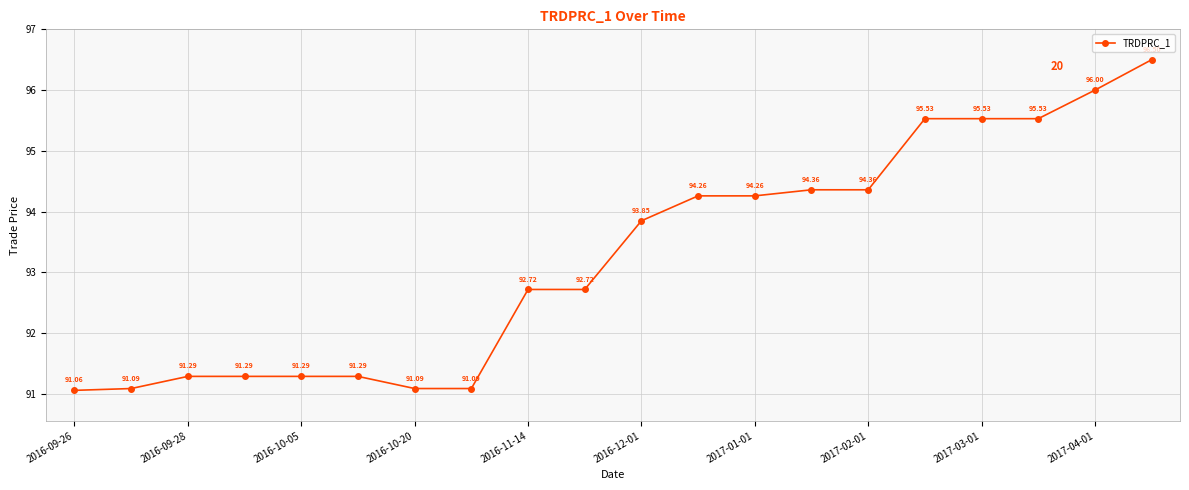

What is the difference between the second highest and second lowest values?

4.9